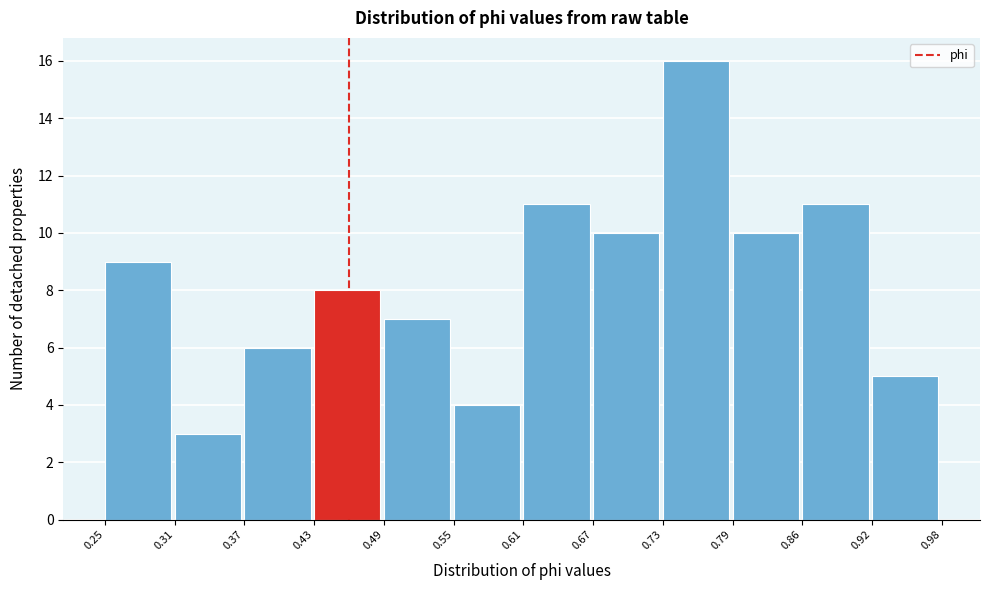

Reading left to right, transcribe this chart: for each bar, give the range it covers on the x-axis and its height. The values are not printed on the chart, so give them approximately, as read against the axis.

0.25 to 0.31: 9
0.31 to 0.37: 3
0.37 to 0.43: 6
0.43 to 0.49: 8
0.49 to 0.55: 7
0.55 to 0.61: 4
0.61 to 0.67: 11
0.67 to 0.73: 10
0.73 to 0.79: 16
0.79 to 0.86: 10
0.86 to 0.92: 11
0.92 to 0.98: 5